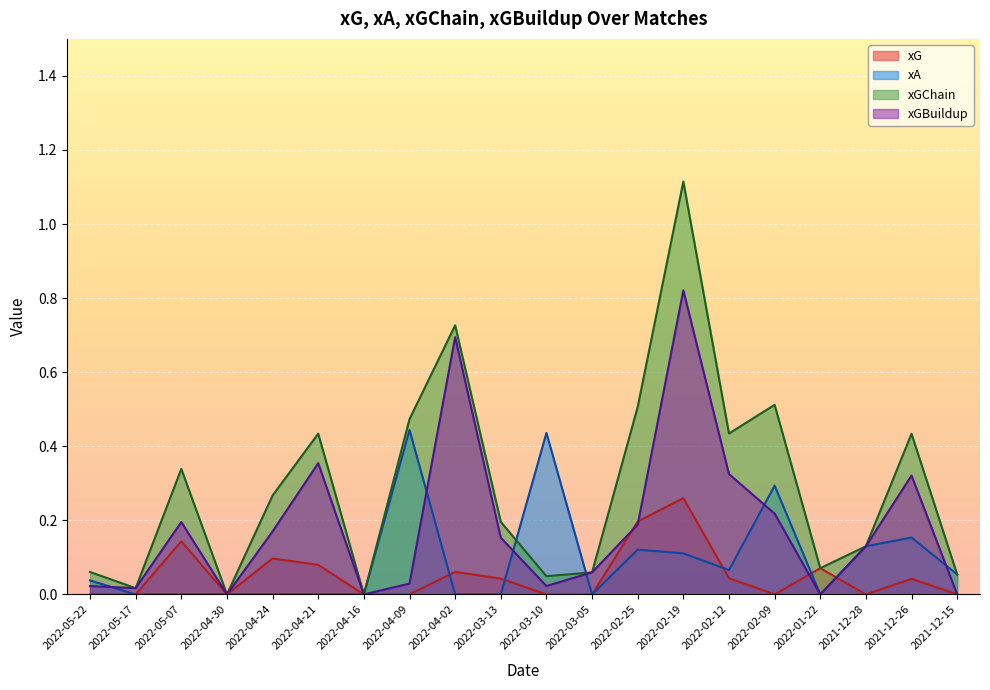

After their last crossing, which series has the higher values: xA or xGChain?

xGChain